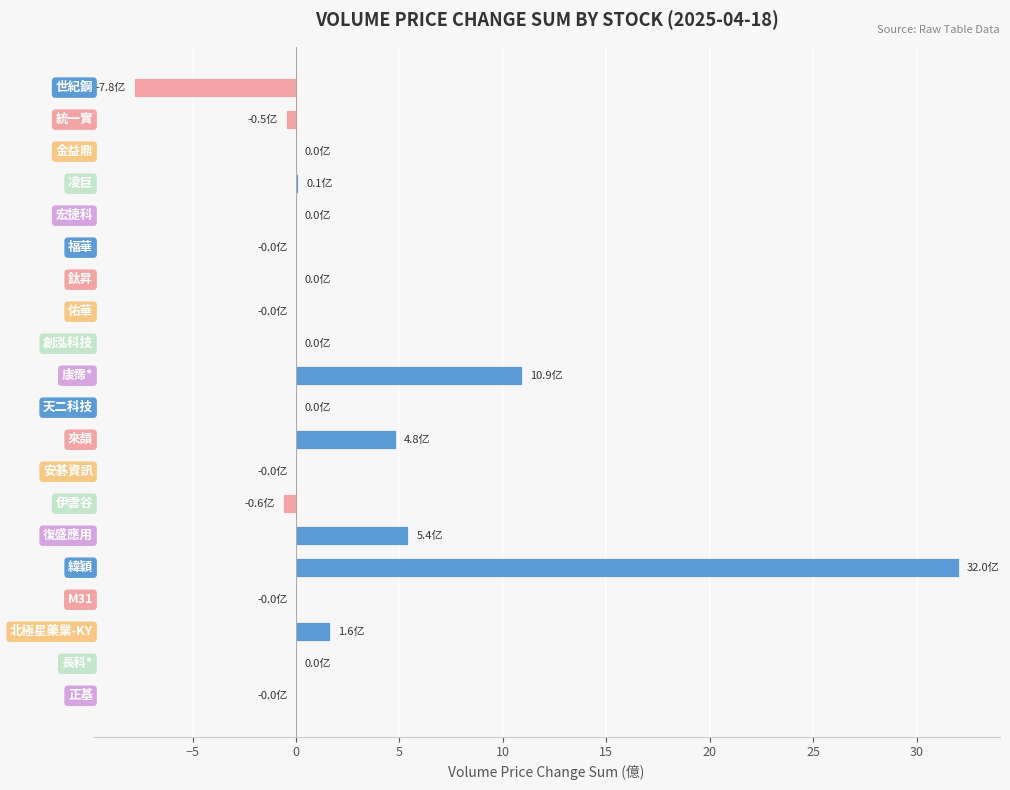

What is the greatest value displayed?

32.0